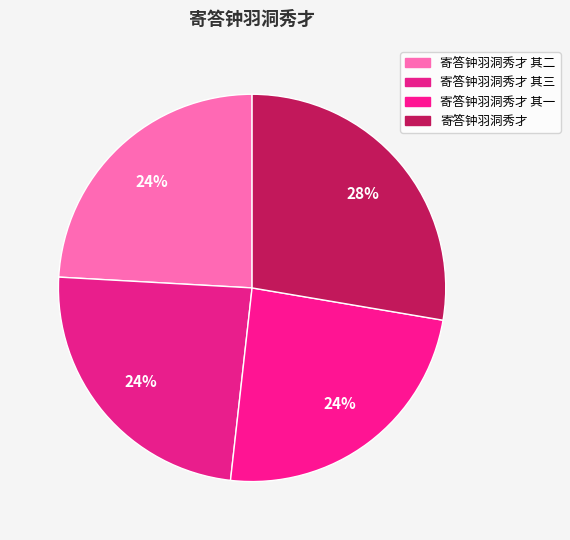

Which category has the biggest portion of the pie?

寄答钟羽洞秀才